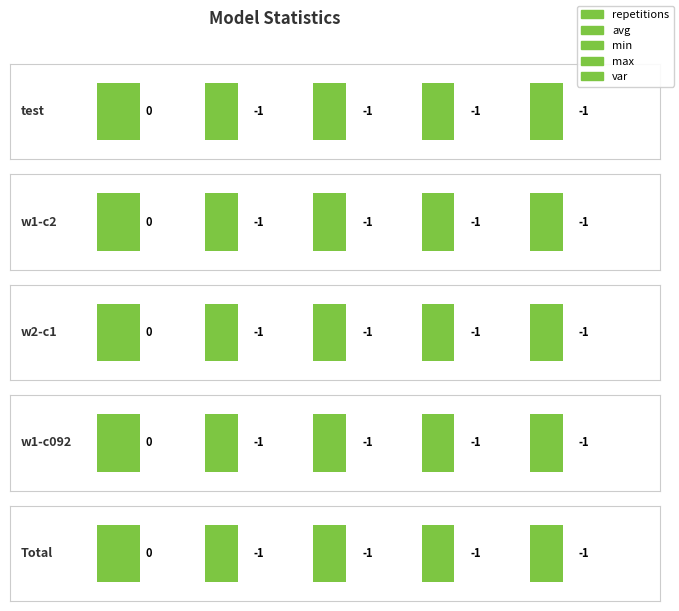

Rank the categories by var value from highest to lowest.

test, w1-c2, w2-c1, w1-c092, Total